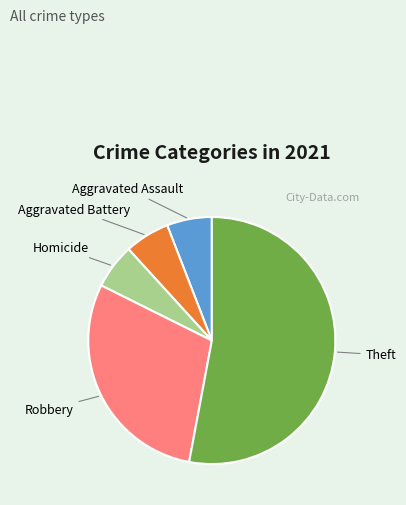

The Theft slice represents 63% of the pie. True or false?

False